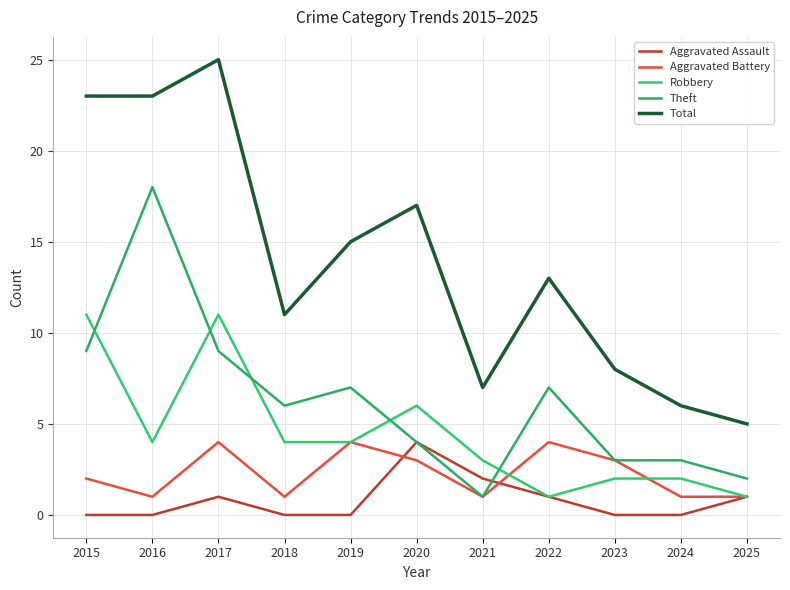

What is the minimum value for Aggravated Battery?

1